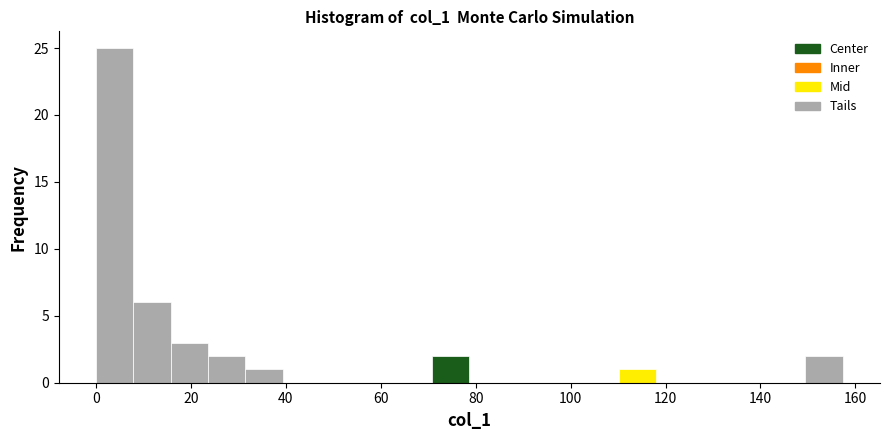

Read against the x-axis, roughly where is the centre of the tallest bar?

4